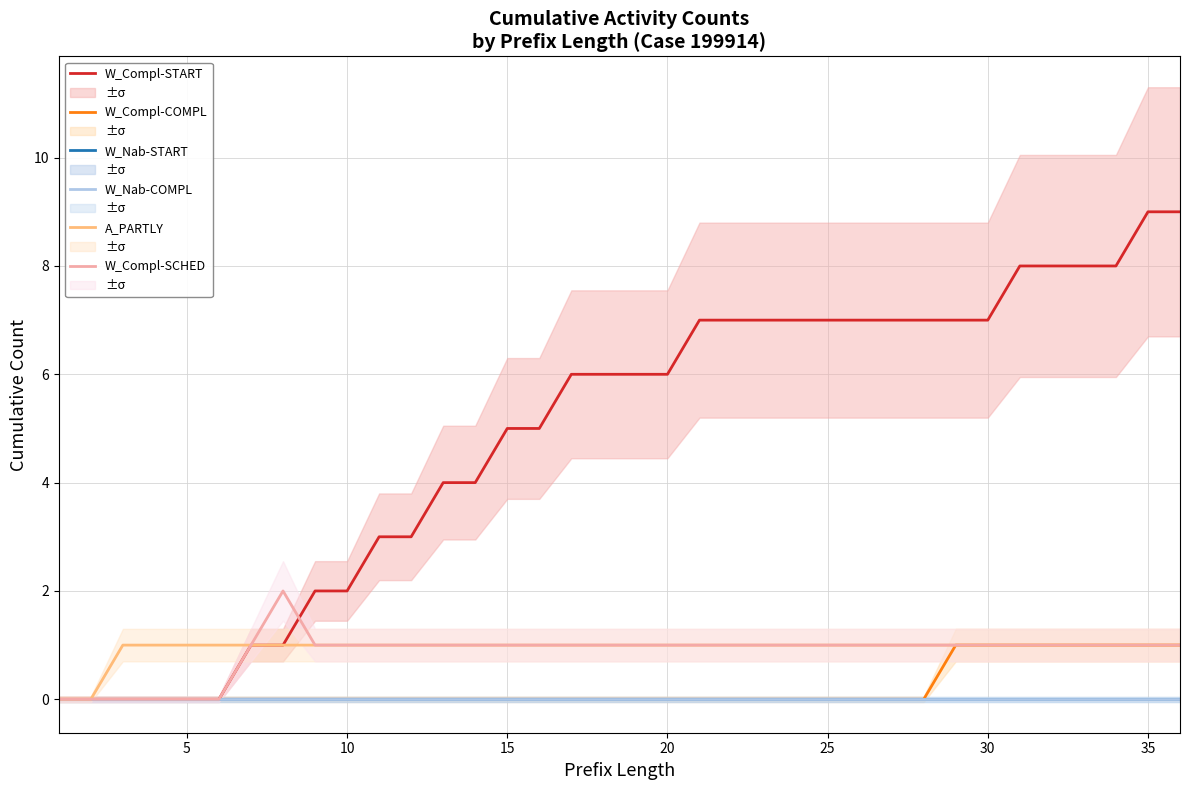

The W_Completeren aanvraag-SCHEDULE series shows 0 at 35. True or false?

False